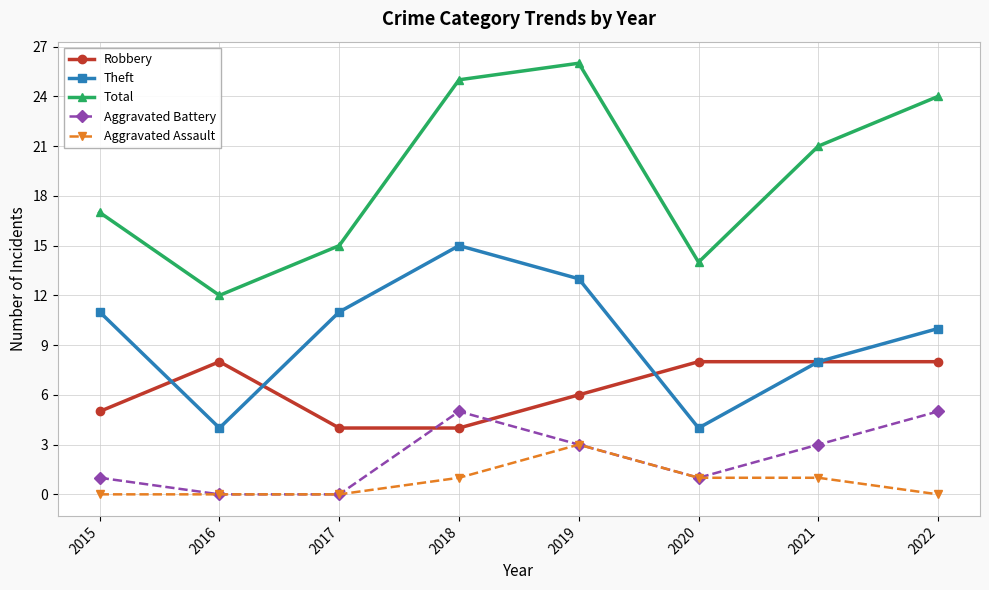

Which series has the largest total across all categories?

Total